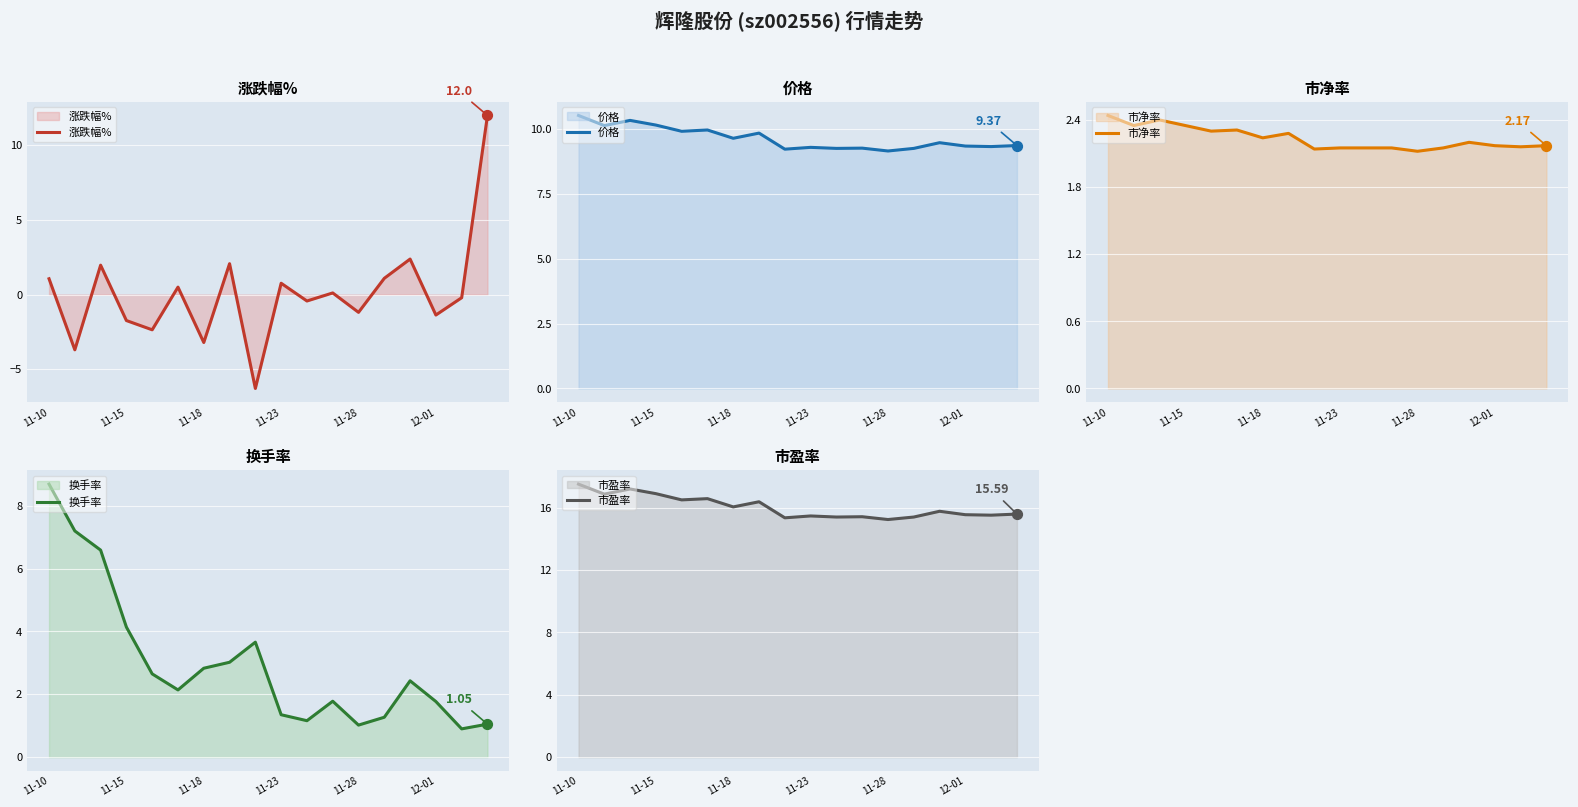

Which series reaches the maximum Y coordinate?

市盈率